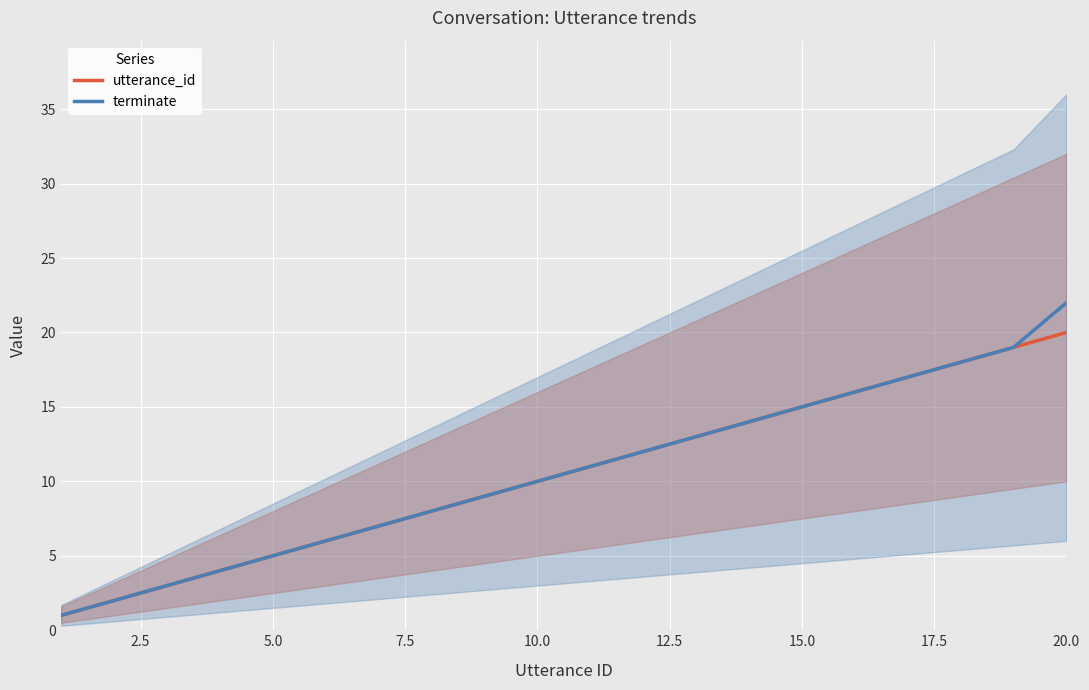

At how many categories does at least one series exceed 19?

1